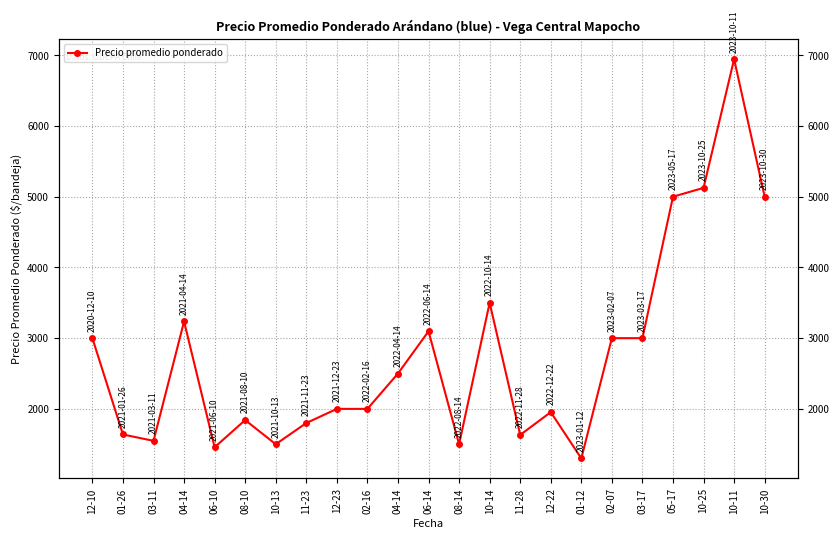

What is the change in value from 02-07 to 05-17?

+2000